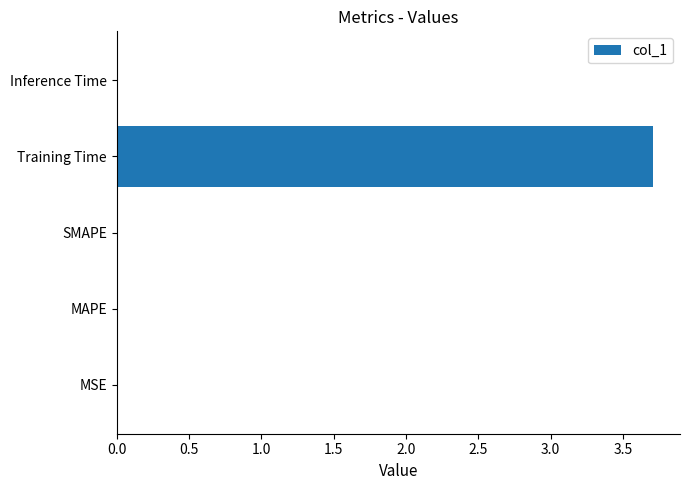

What is the greatest value displayed?

3.7